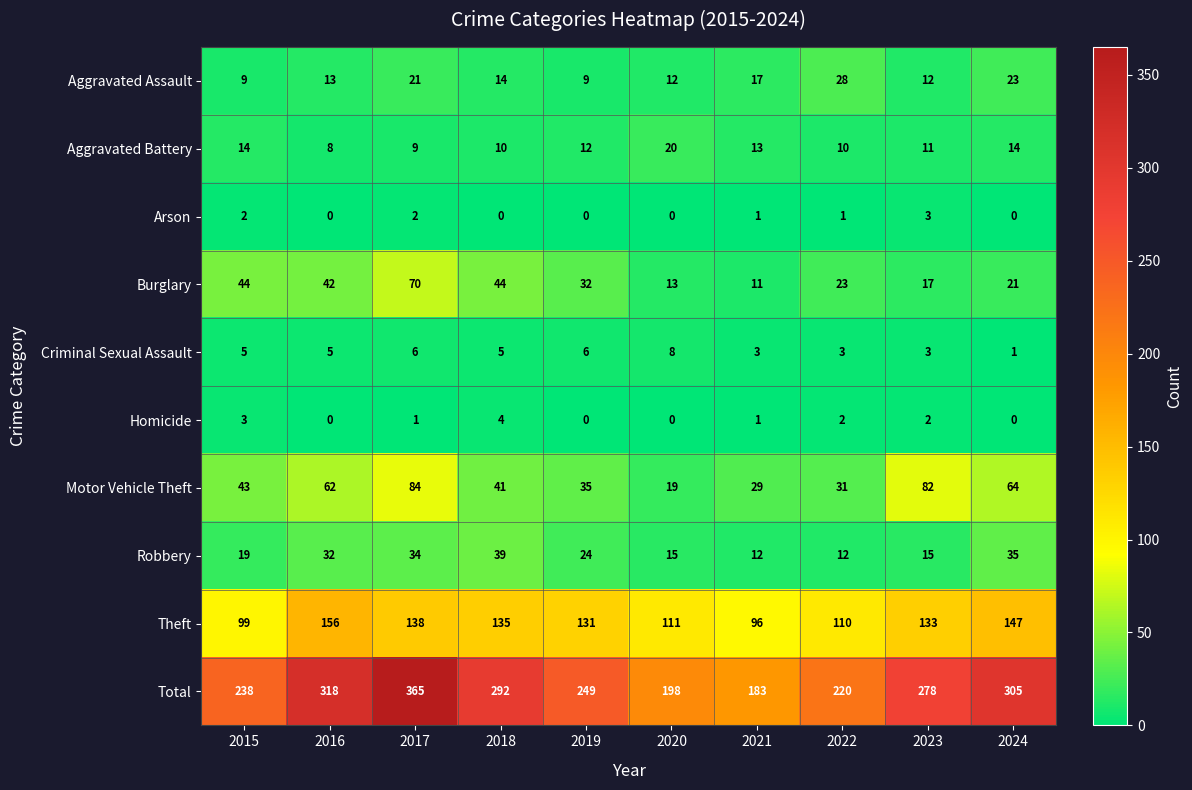

Which category has the lowest value in the Motor Vehicle Theft series?

2020